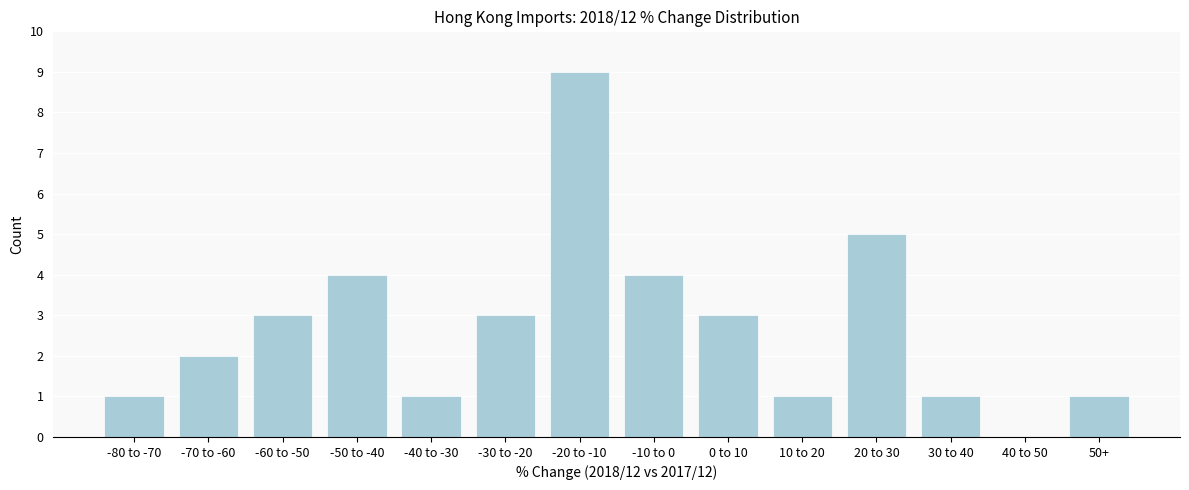

Reading left to right, transcribe all the data shown in this chart.

-80 to -70=1	-70 to -60=2	-60 to -50=3	-50 to -40=4	-40 to -30=1	-30 to -20=3	-20 to -10=9	-10 to 0=4	0 to 10=3	10 to 20=1	20 to 30=5	30 to 40=1	40 to 50=0	50+=1